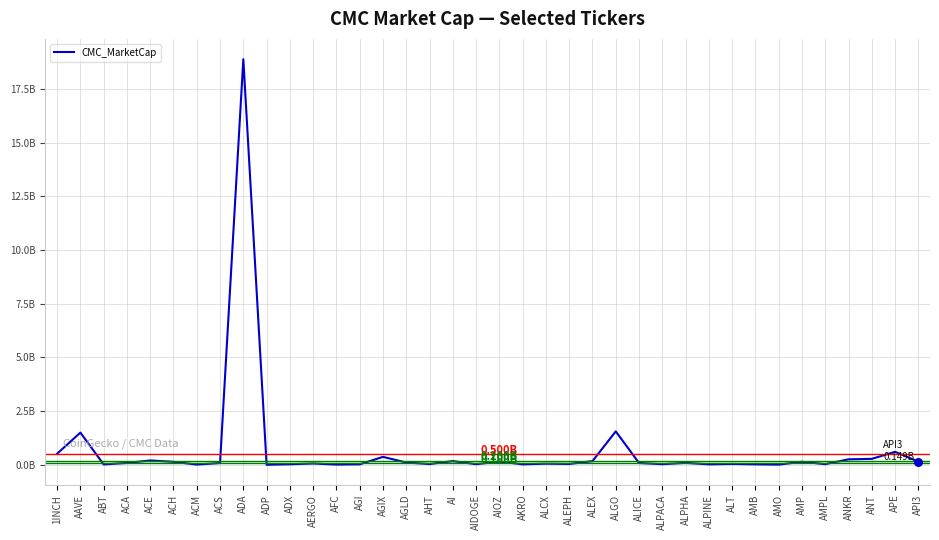

Approximately how many times larger is the value at ALGO compared to ACA?

17.6